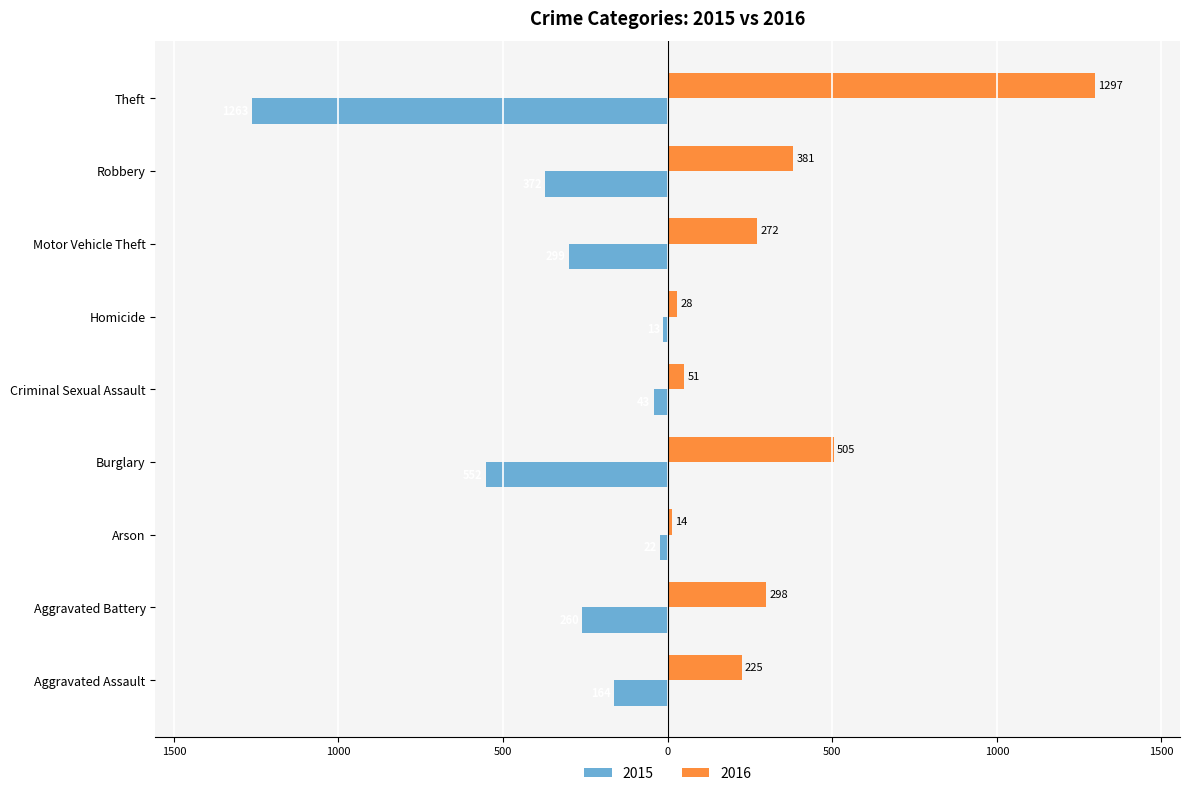

What are all the series names shown in the legend?

2015, 2016